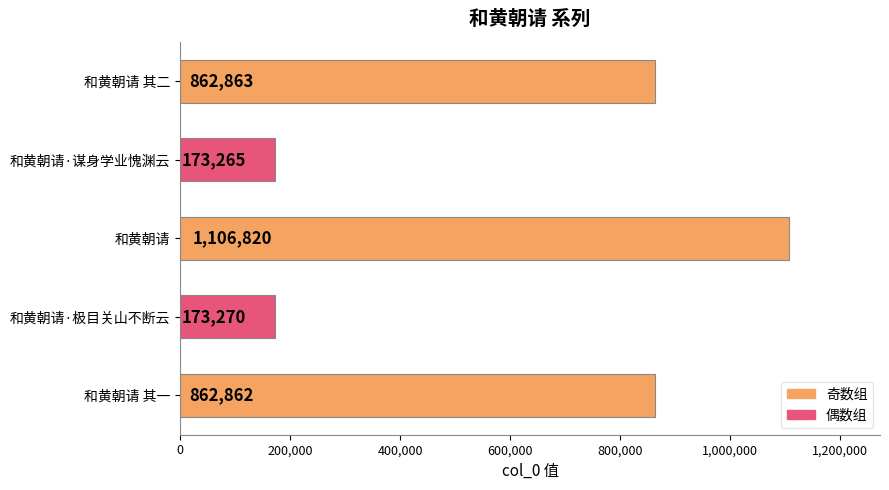

Read the value at 和黄朝请·谋身学业愧渊云.

173265